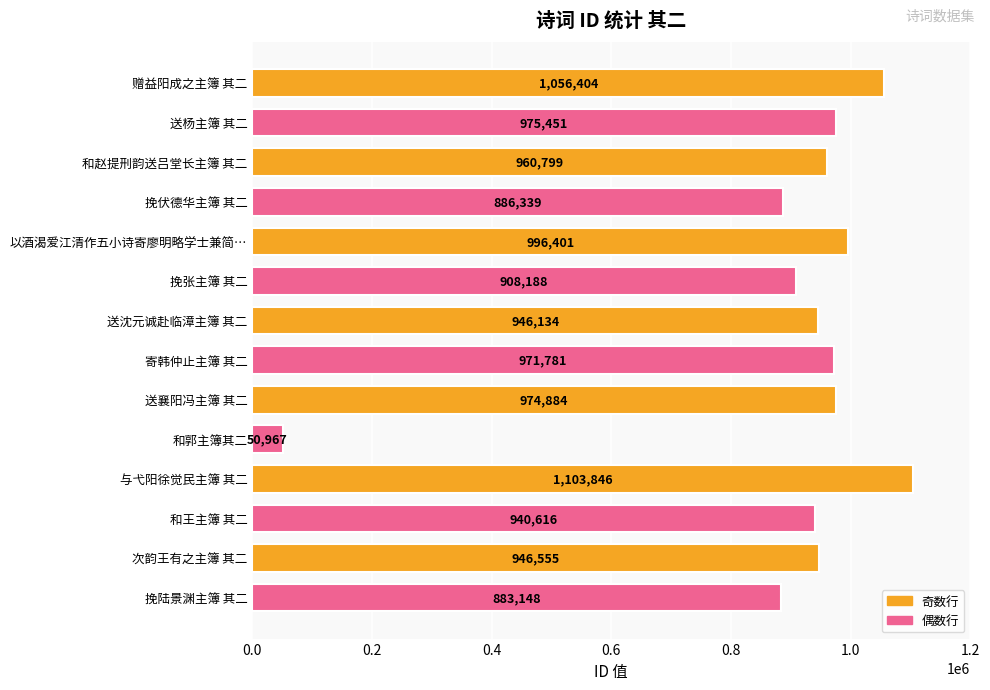

What is the label of the 9th bar from the bottom?

挽张主簿 其二